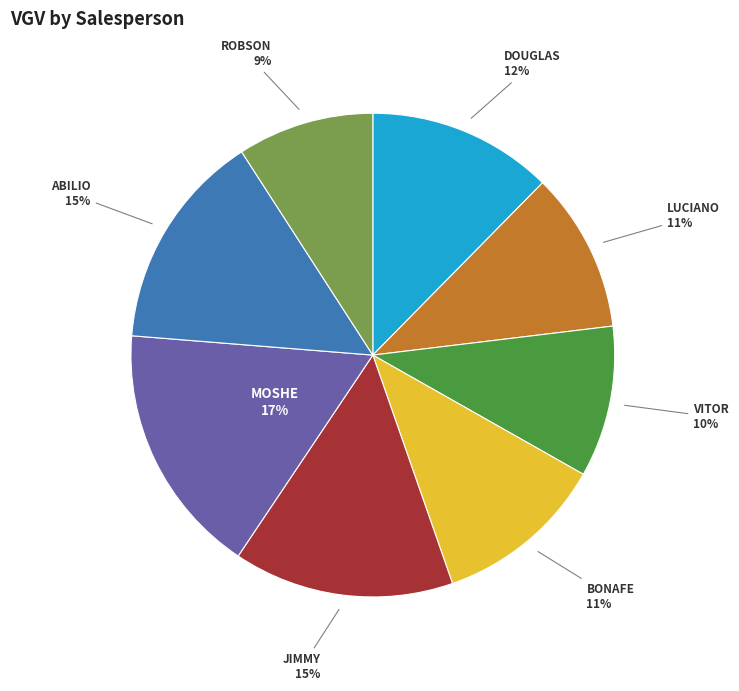

To the nearest percent, what percentage of the pie is VITOR?

10%